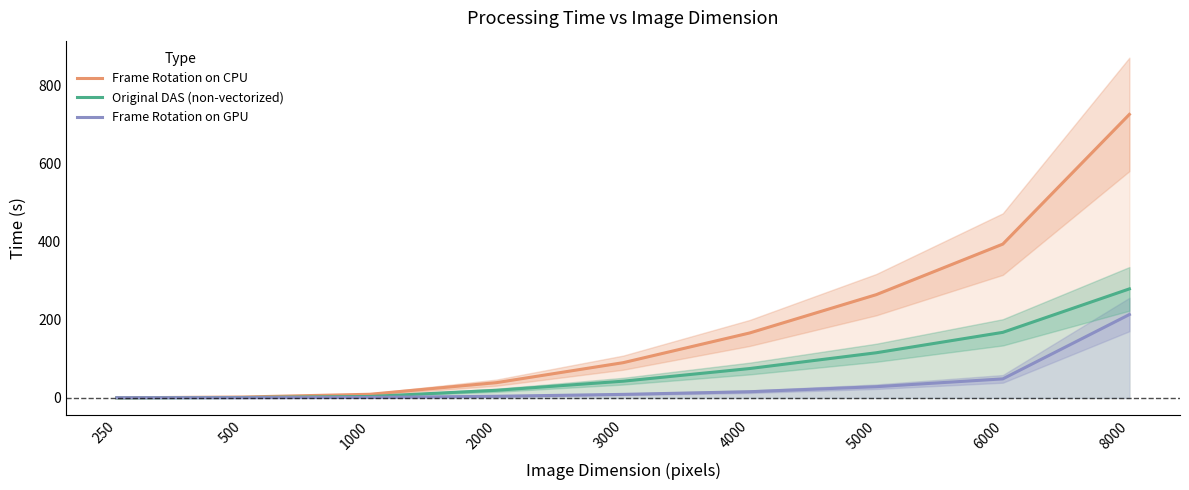

What are all the series names shown in the legend?

Frame Rotation on CPU, Original DAS (non-vectorized), Frame Rotation on GPU